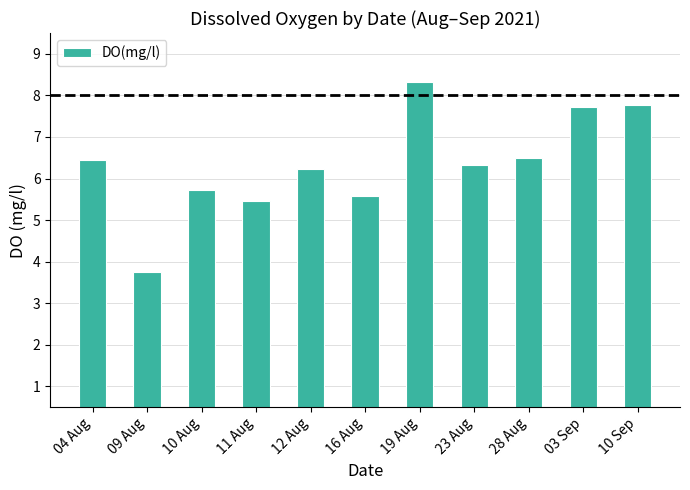

How many bars are there in total?

11